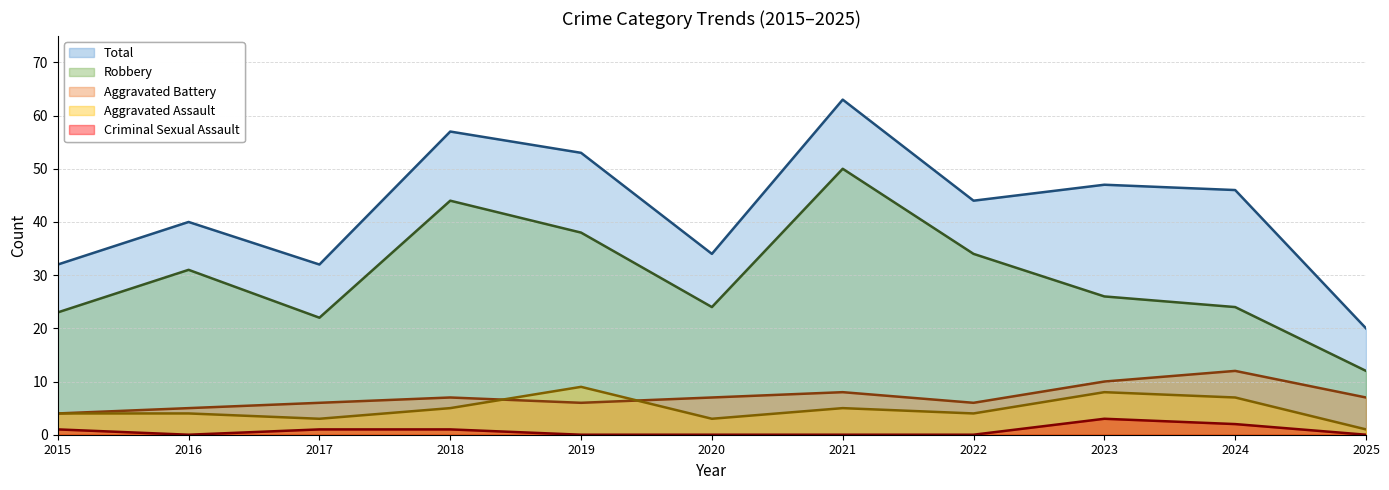

What is the difference between the maximum and minimum values in the Aggravated Assault series?

8